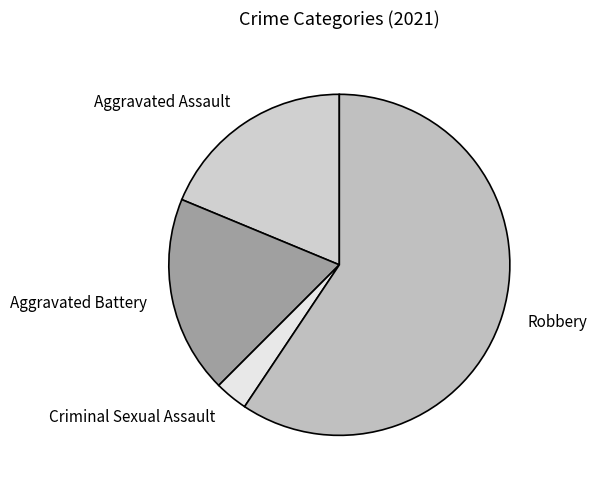

Do Aggravated Assault and Robbery together represent more than half of the pie?

Yes